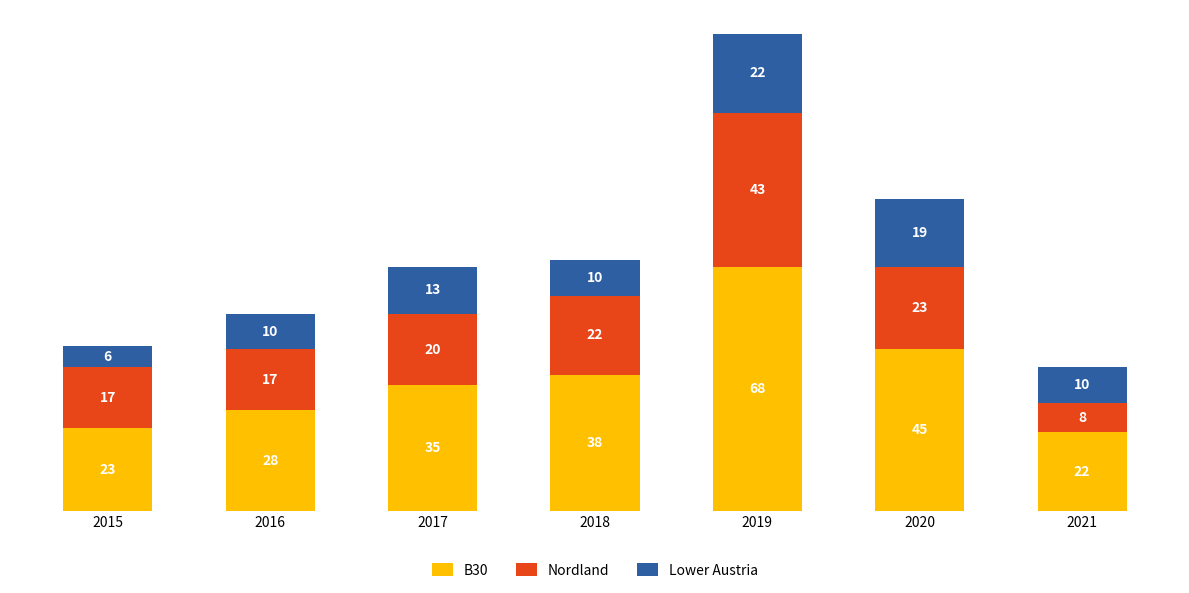

At which category is the sum across all series the highest?

2019